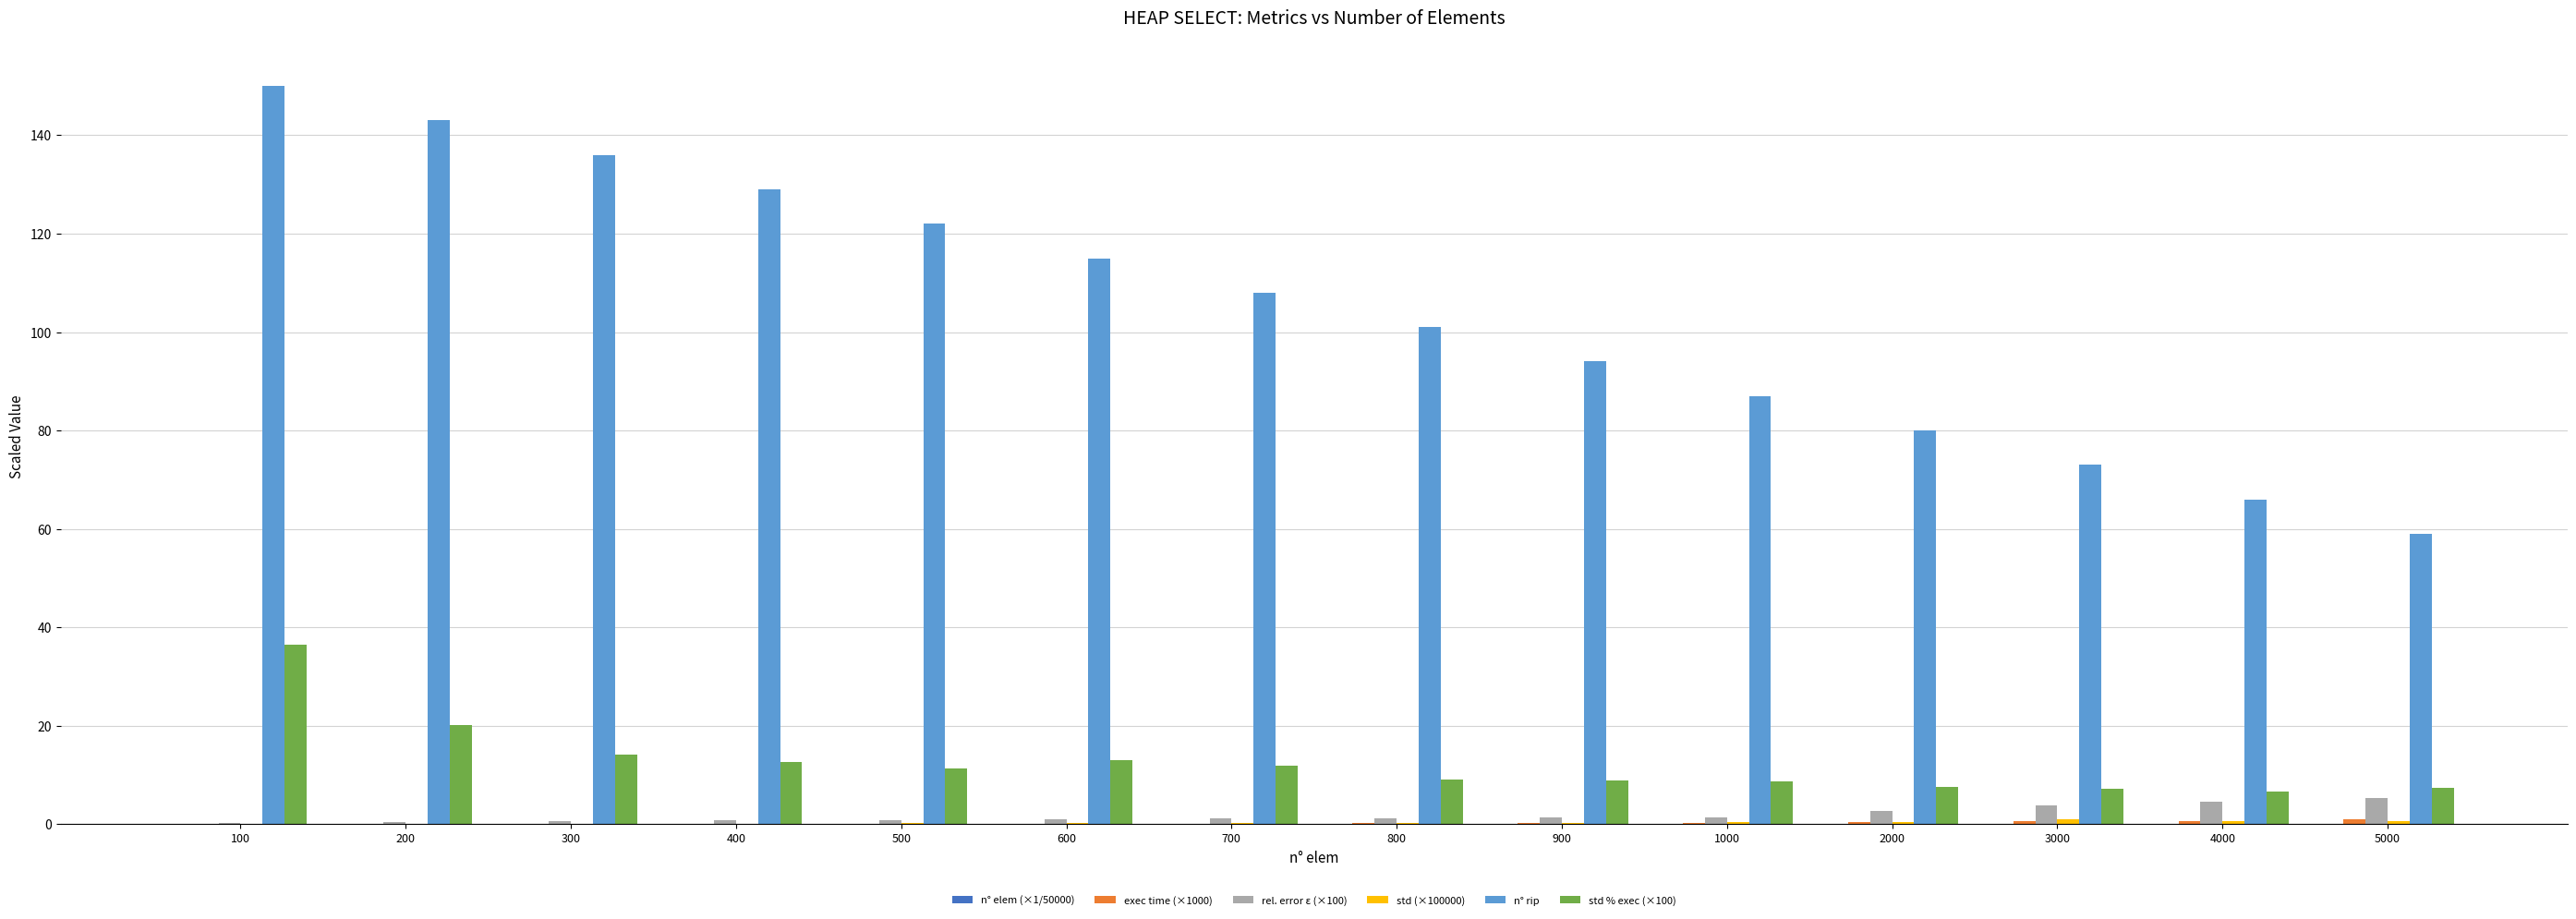

At which category is the sum across all series the highest?

100